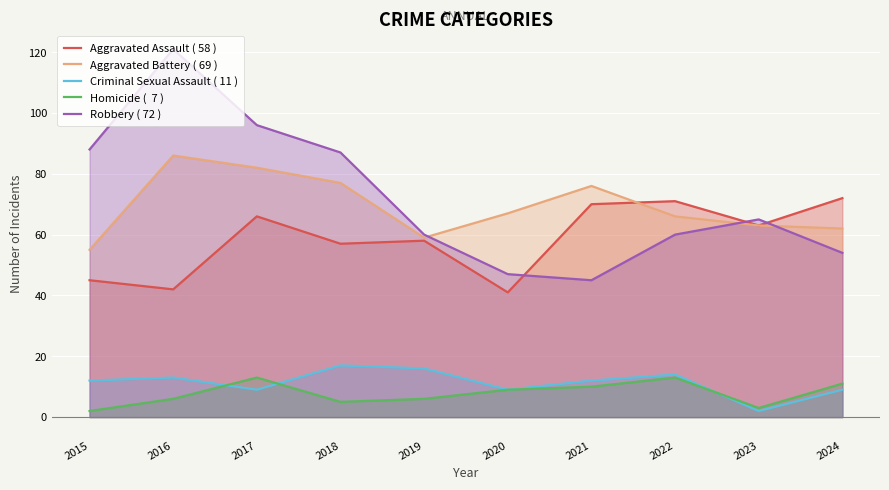

Rank the categories by Aggravated Assault ( 58 ) value from highest to lowest.

2024, 2022, 2021, 2017, 2023, 2019, 2018, 2015, 2016, 2020